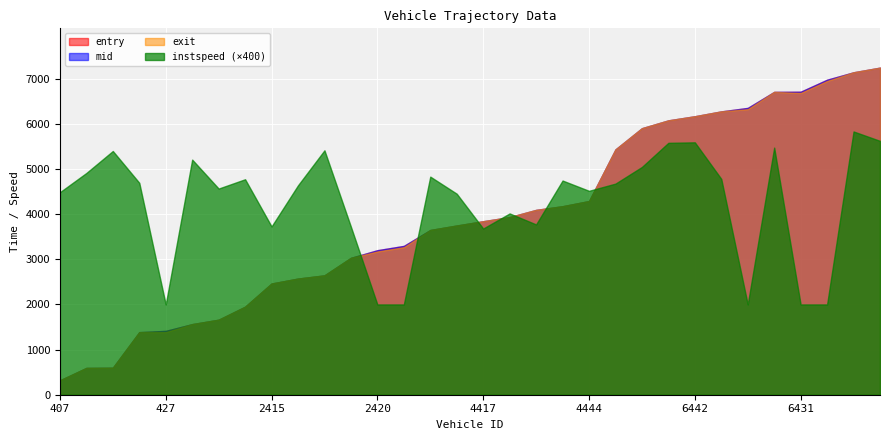

Between 4444 and 6443, which series saw the biggest shift?

entry